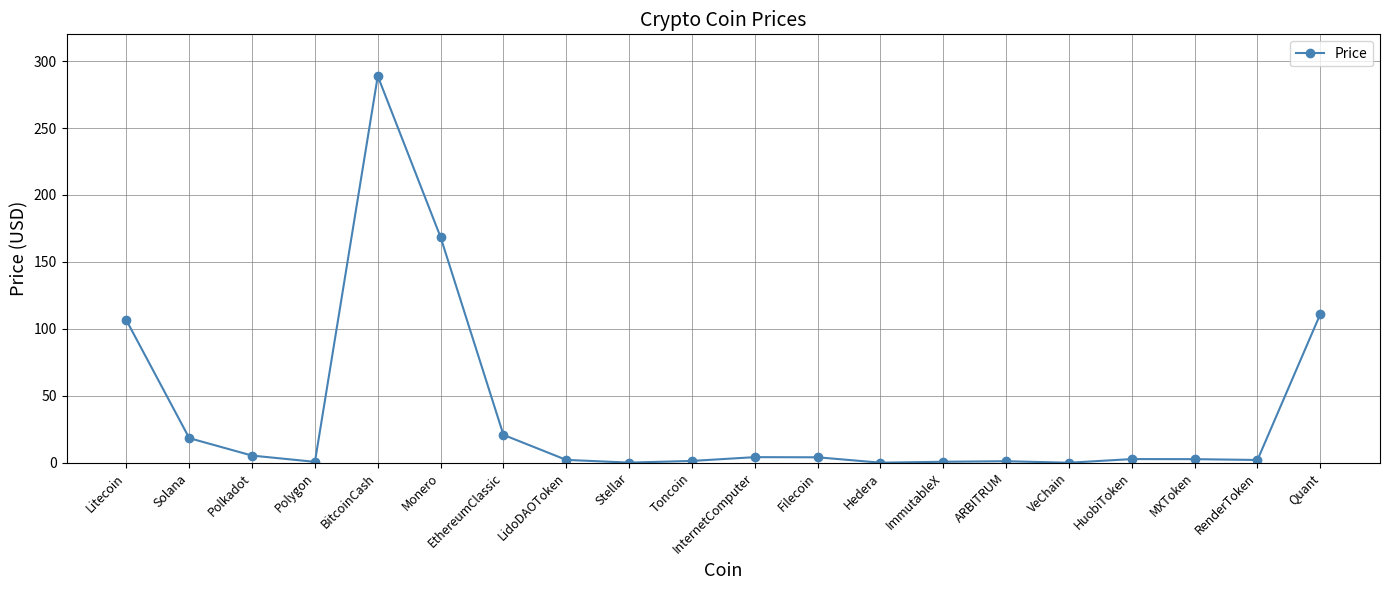

At which category does the chart reach its peak across all series?

BitcoinCash